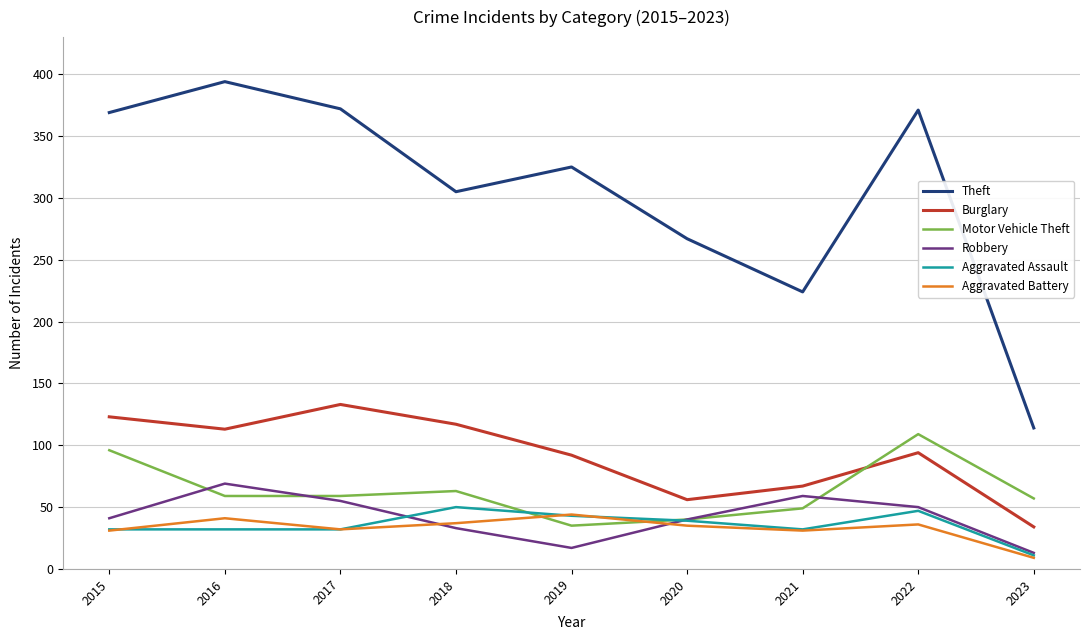

What is the sum of all Aggravated Battery values?

296